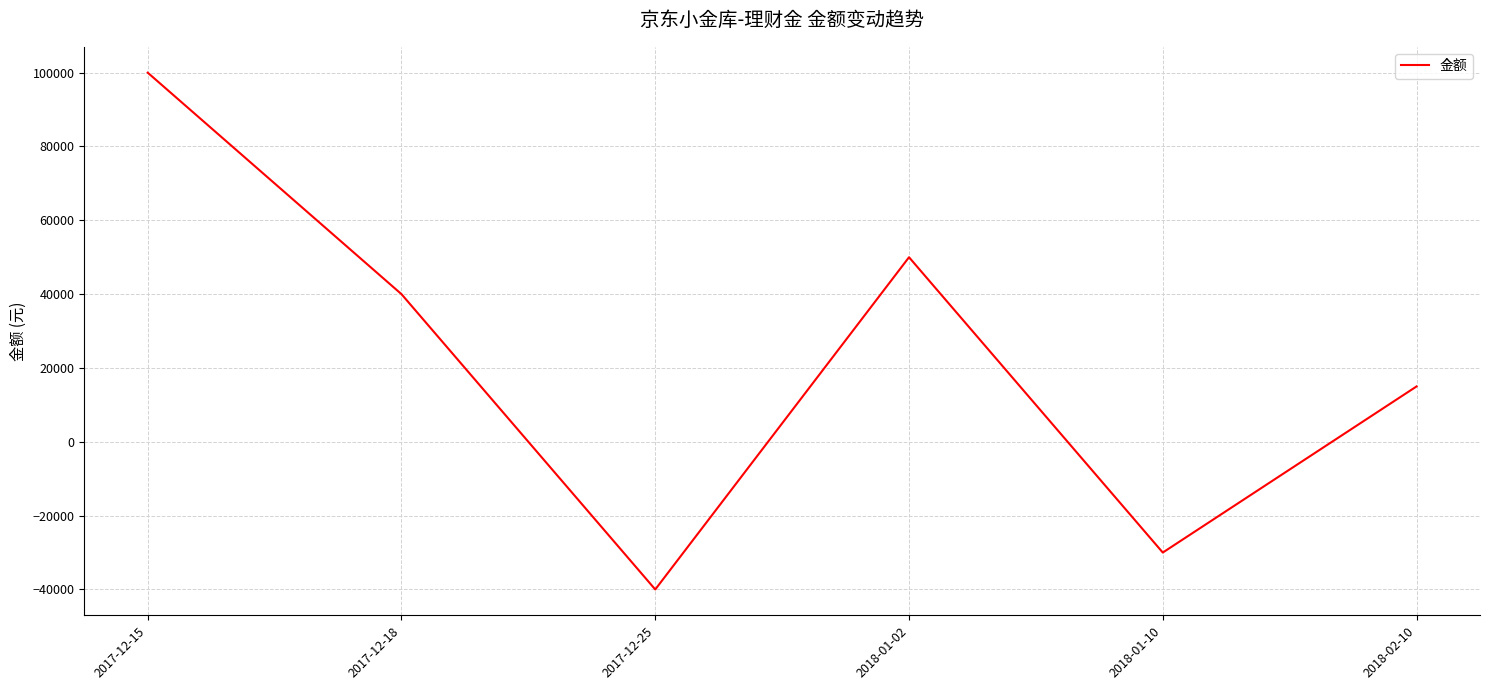

What is the change in value from 2017-12-15 to 2018-01-10?

-130000